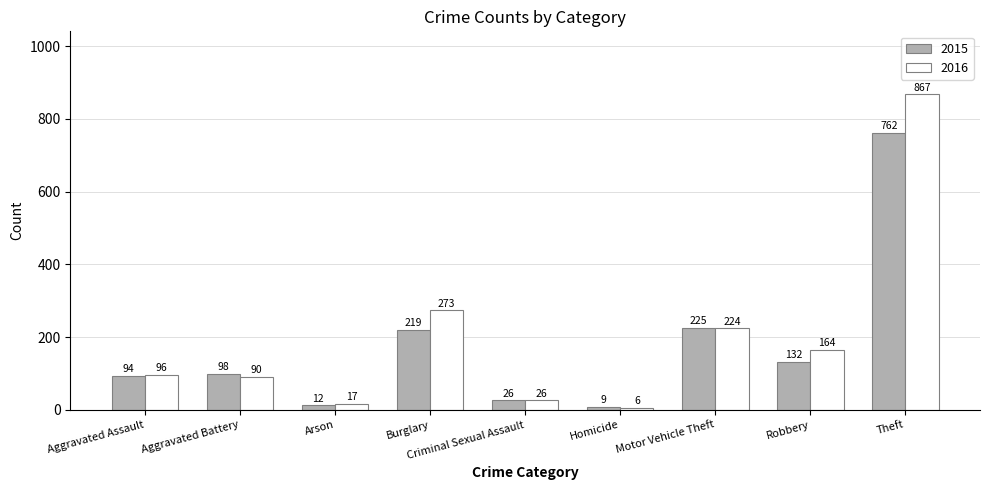

Reading left to right, extract all data points from this chart.

2015: 94	98	12	219	26	9	225	132	762
2016: 96	90	17	273	26	6	224	164	867